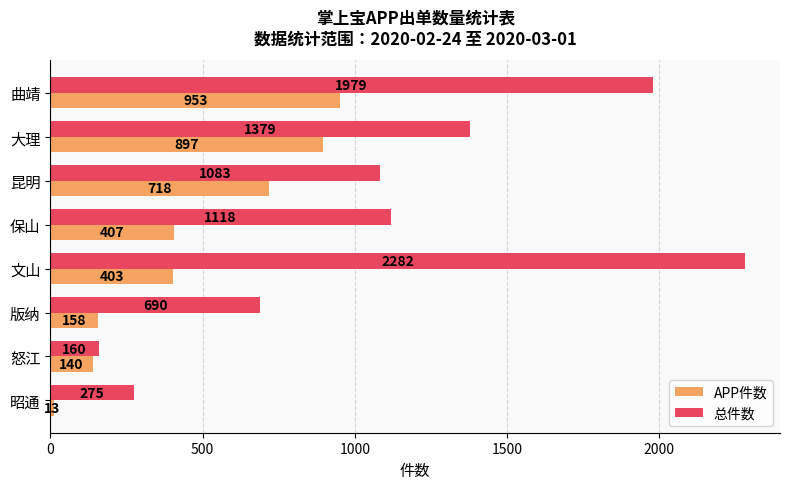

What is the lowest value of the 总件数 series?

160